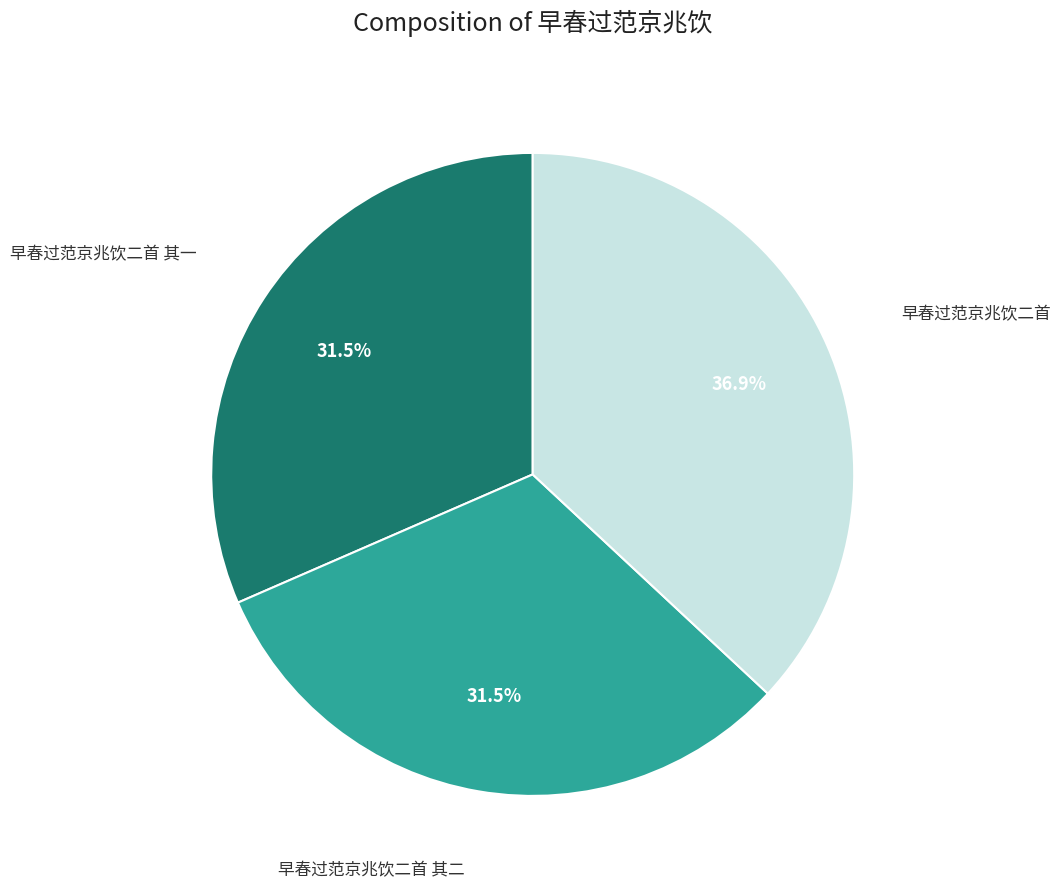

Is there any slice that represents more than half of the pie?

No